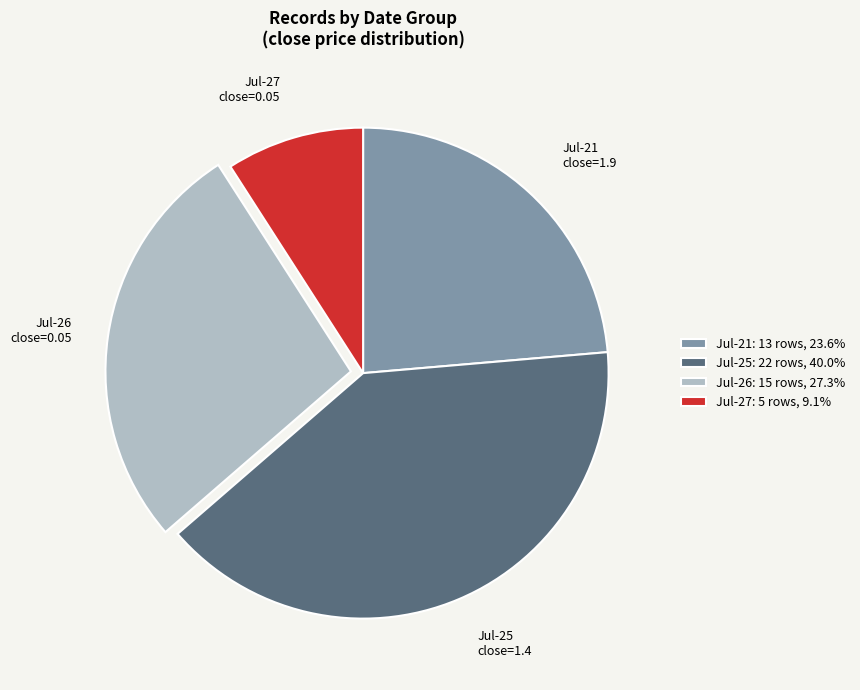

Do Jul-26: 15 rows, 27.3% and Jul-27: 5 rows, 9.1% together represent more than half of the pie?

No